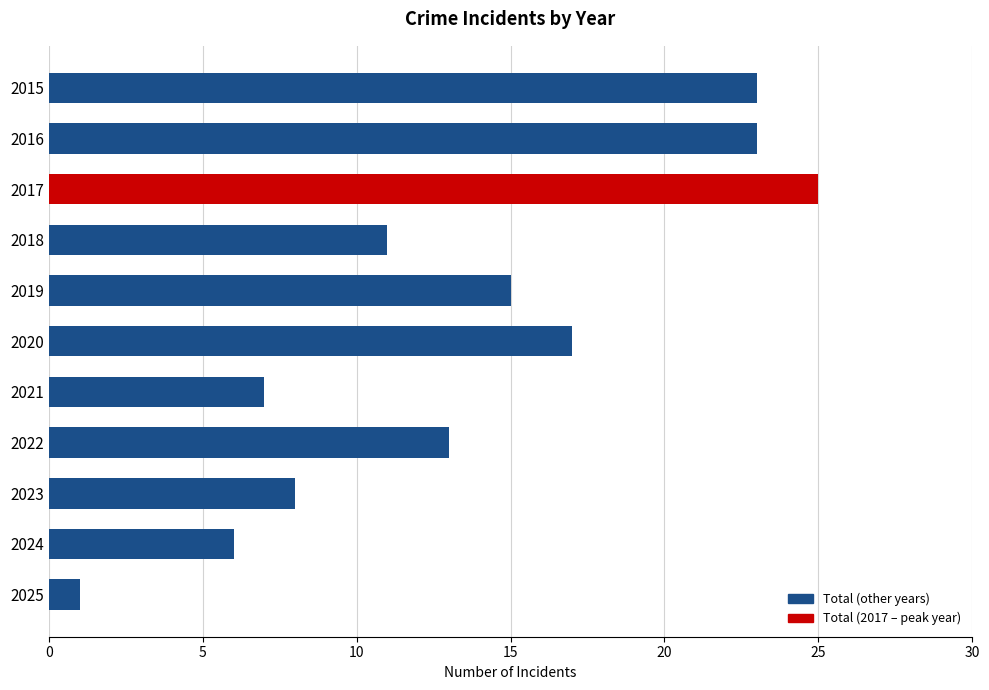

What is the value of the 2nd bar from the top?

23